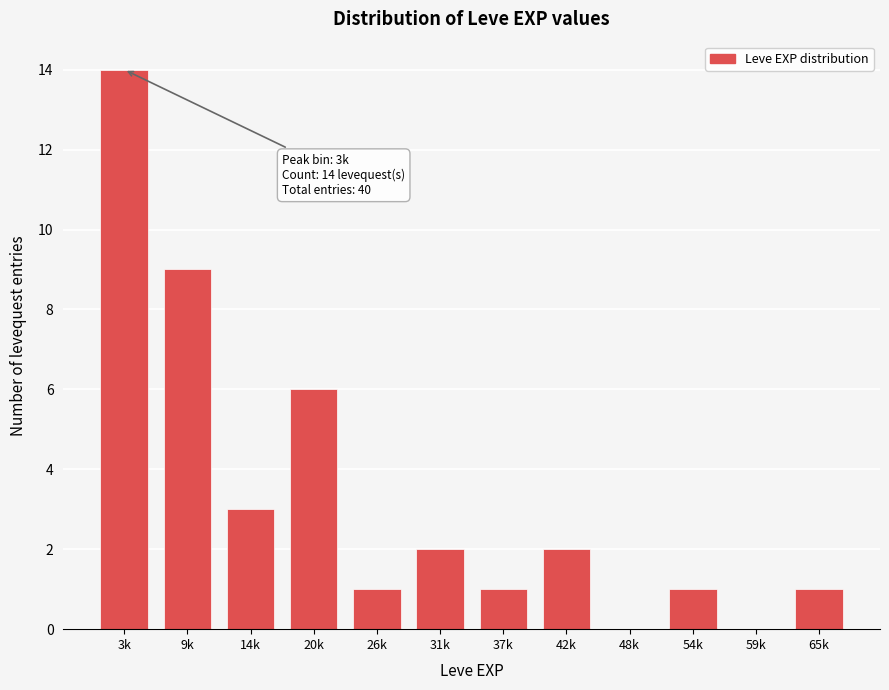

Reading left to right, transcribe all the data shown in this chart.

3k=14	9k=9	14k=3	20k=6	26k=1	31k=2	37k=1	42k=2	48k=0	54k=1	59k=0	65k=1